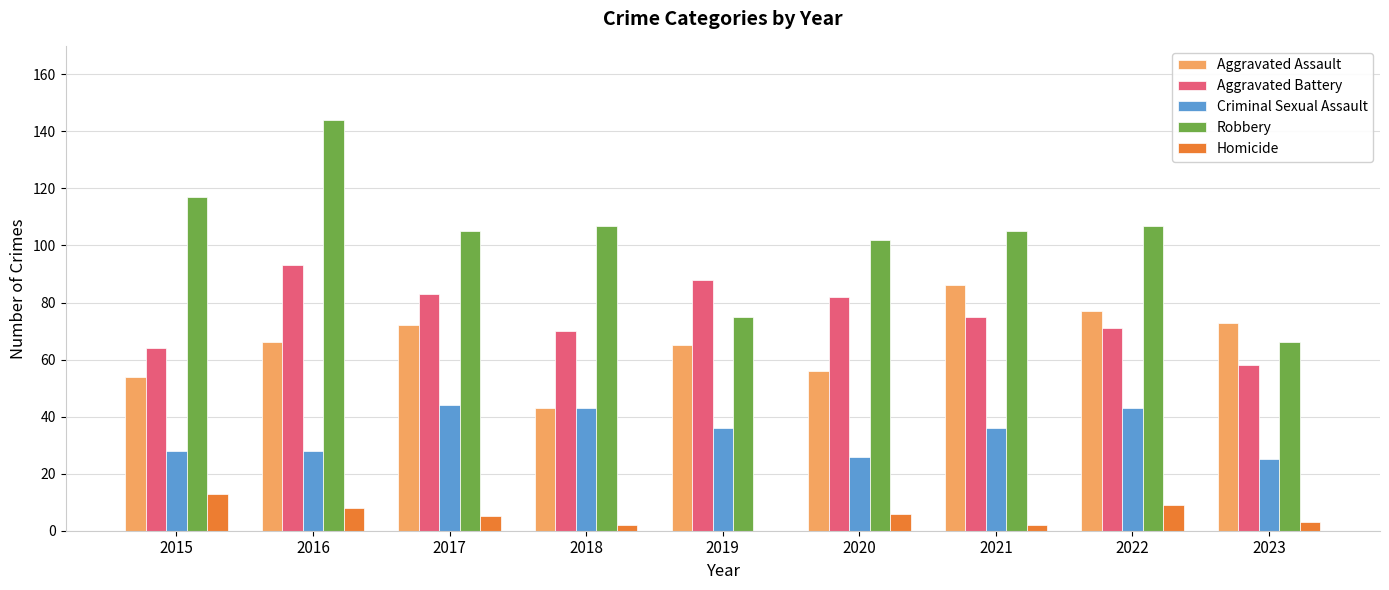

Which series changed the most between 2015 and 2021?

Aggravated Assault